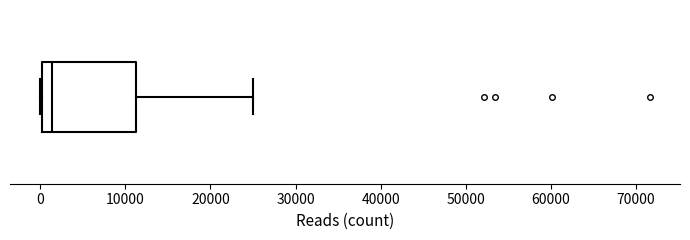

Transcribe this box plot: give where the median line is, the range the box spans, and where the two whiskers end, as read against the x-axis. The values are not printed on the chart, so give them approximately, as read against the axis.

median 1000, box 0 to 11000, whiskers 0 to 25000